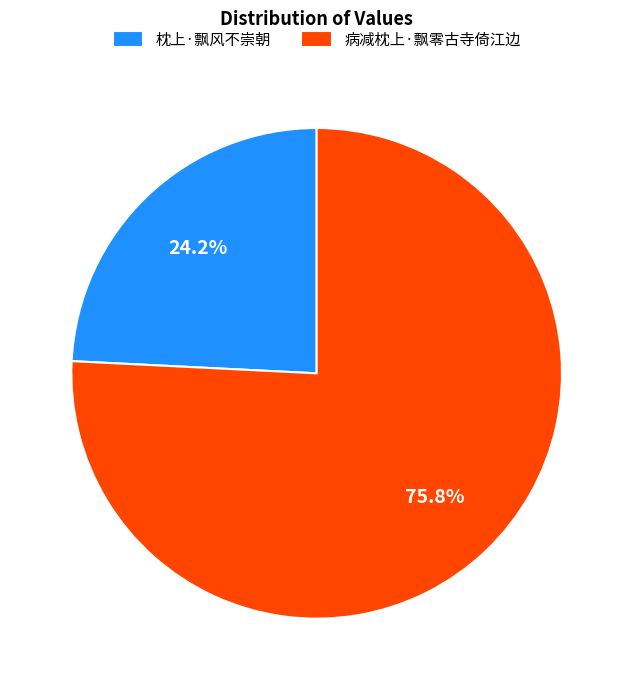

How many slices are in this pie chart?

2